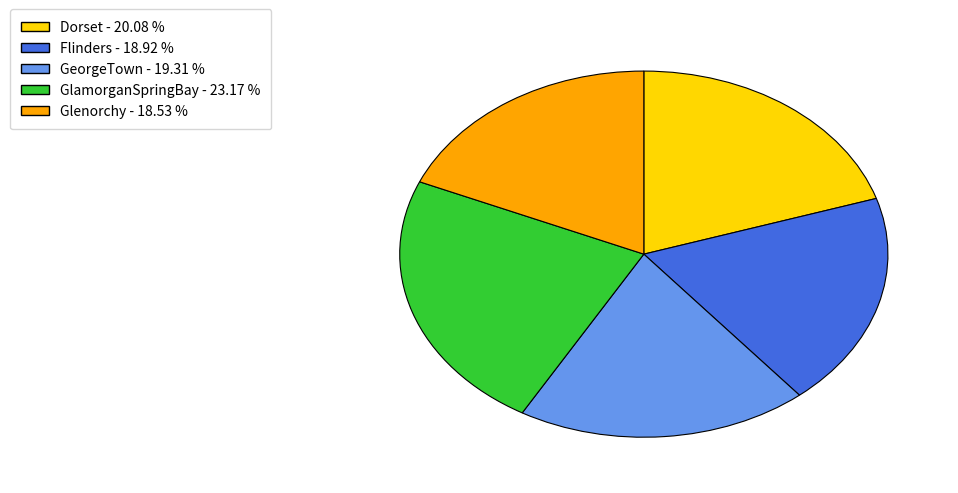

Which category has the biggest portion of the pie?

GlamorganSpringBay